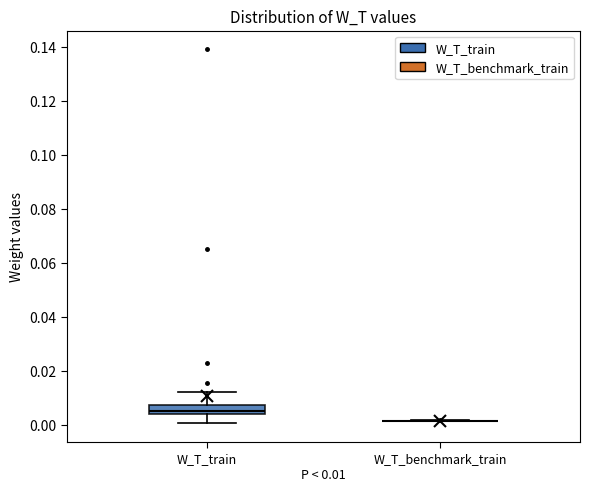

Comparing the boxes themselves (not the whiskers), which one is the tallest?

W_T_train